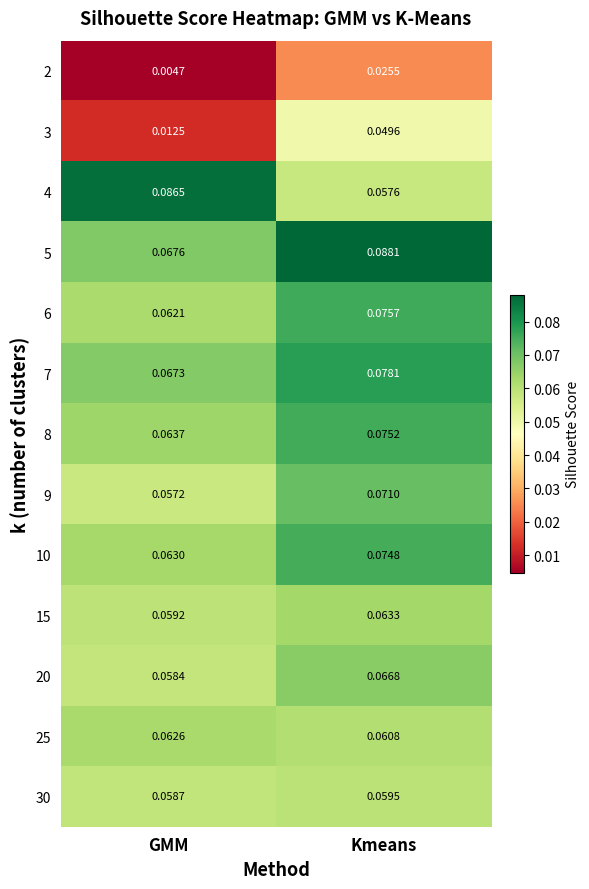

Which series has the largest range (max minus min)?

3